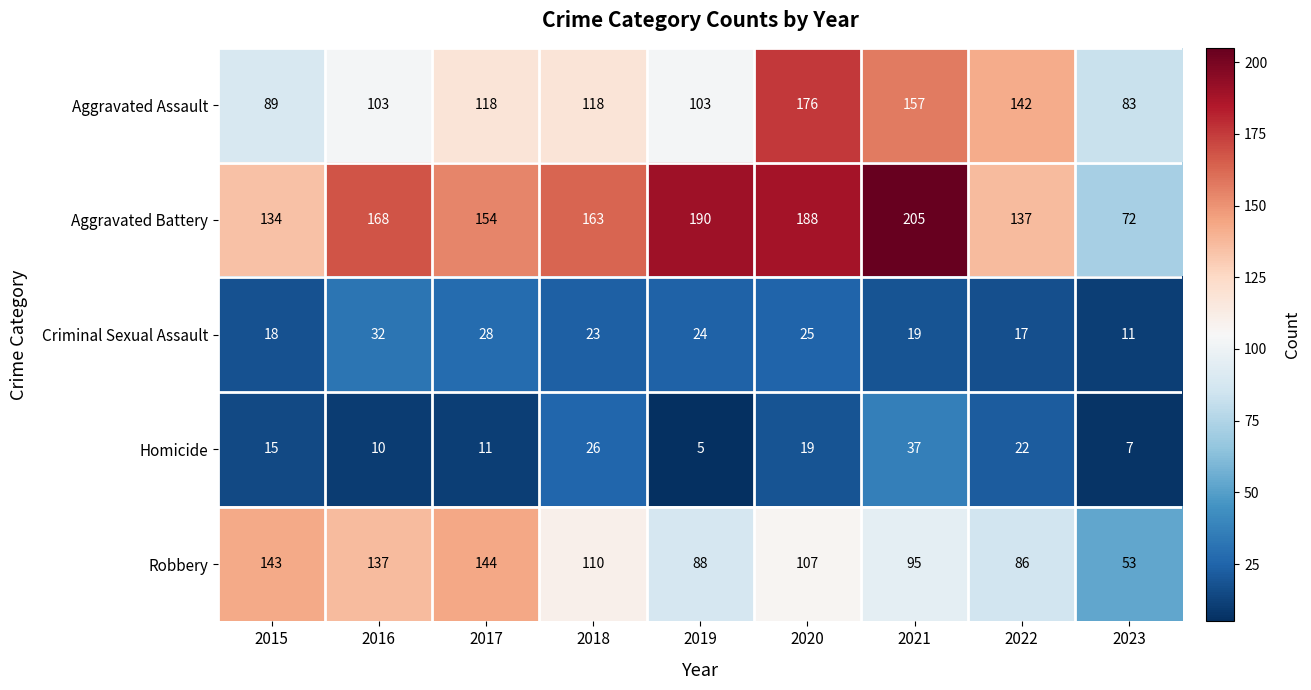

At how many categories does at least one series exceed 17?

9